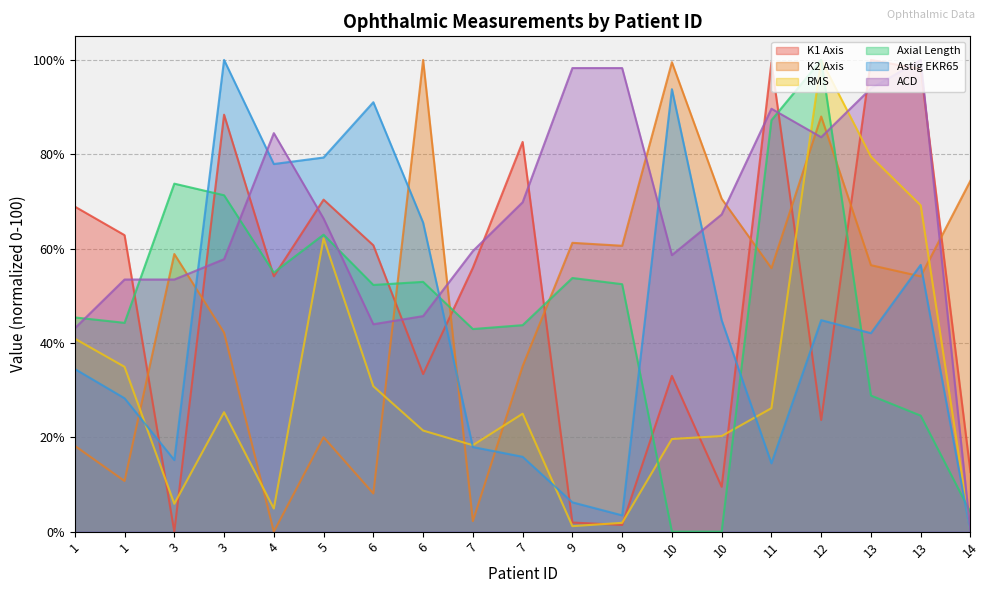

The Astig EKR65 series shows 0.8 at 9. True or false?

False